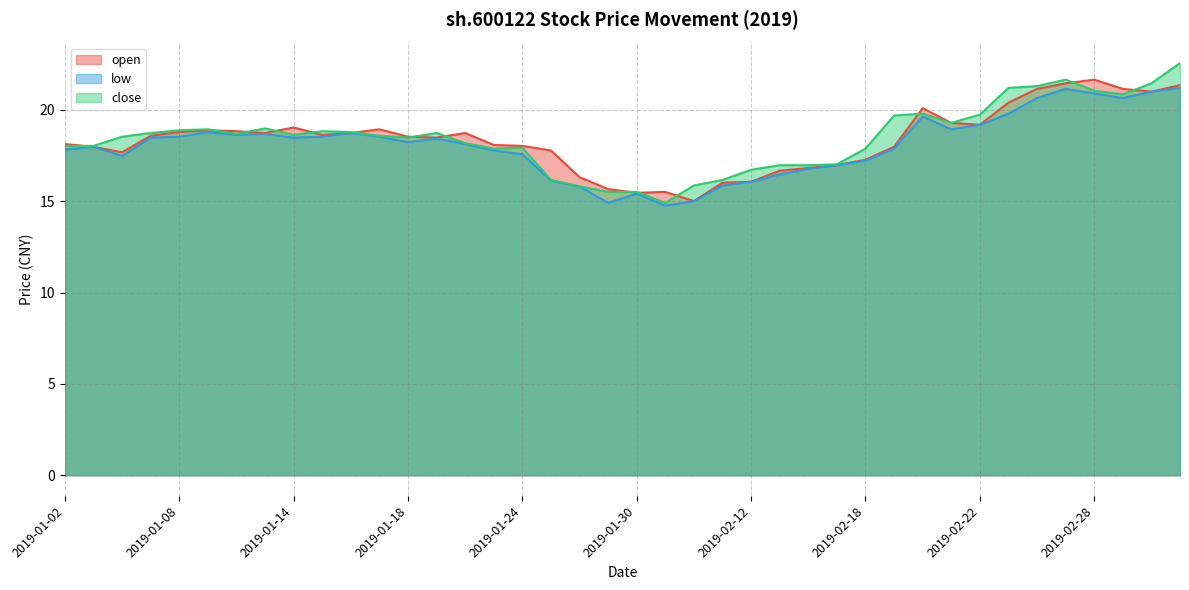

What position from the left is 2019-02-25?

34